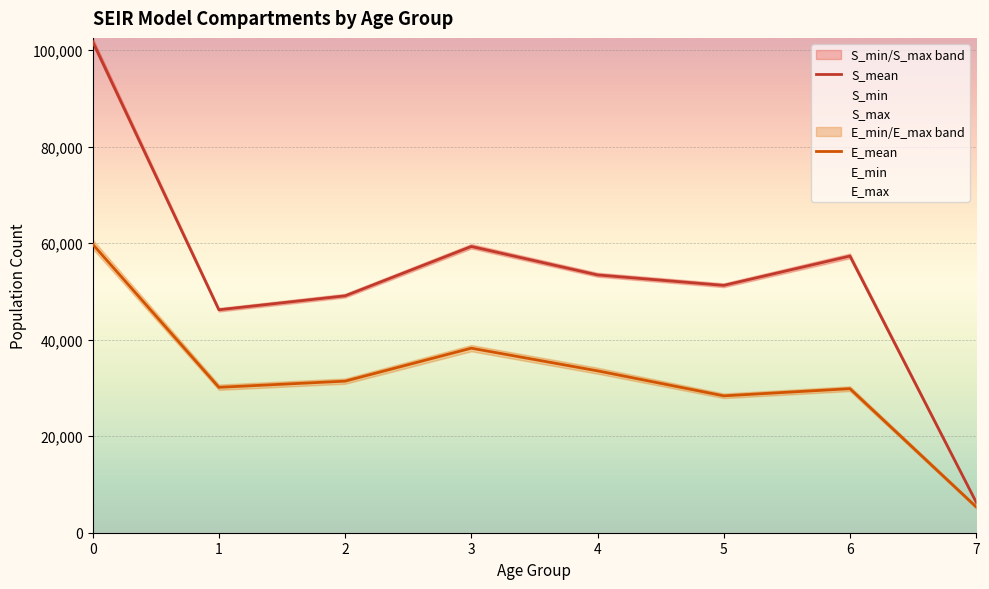

True or false: S_max and E_max intersect in this chart.

False